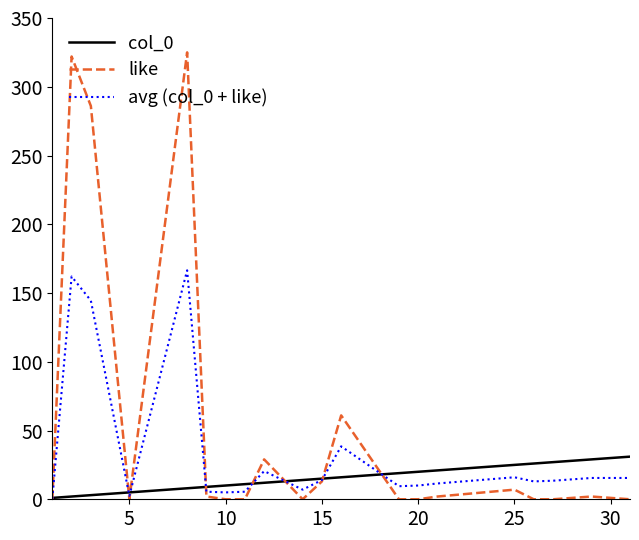

Which series has the widest spread of values?

like